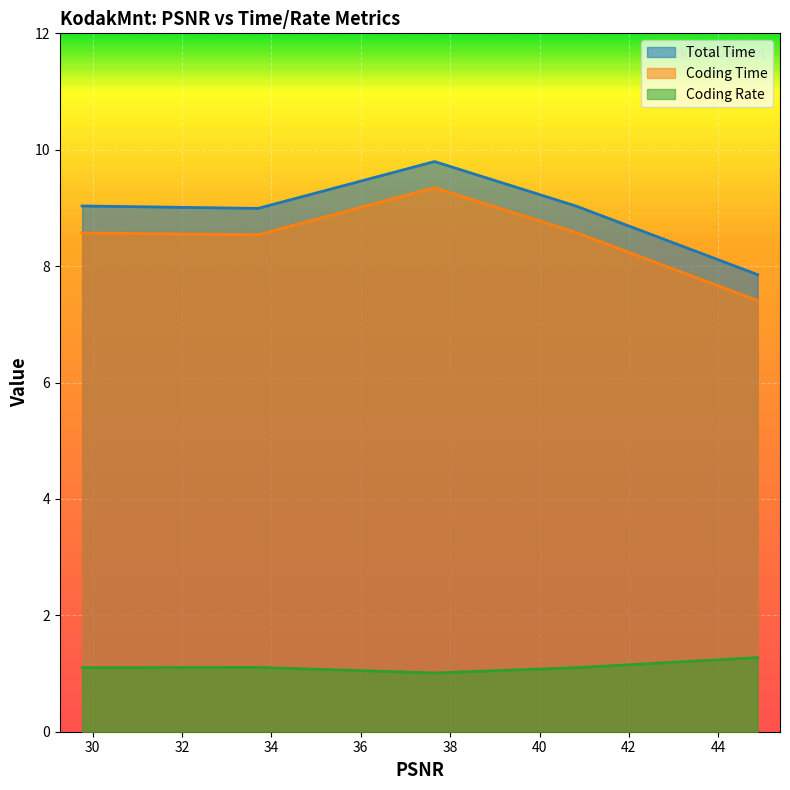

True or false: Total Time and Coding Time cross at least once.

False